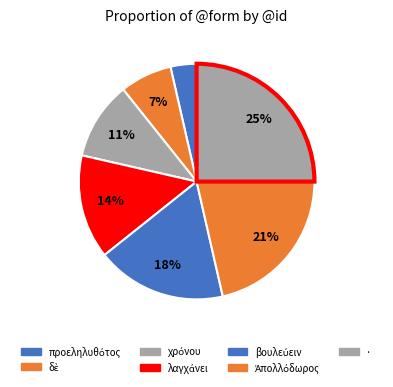

How many slices are in this pie chart?

7